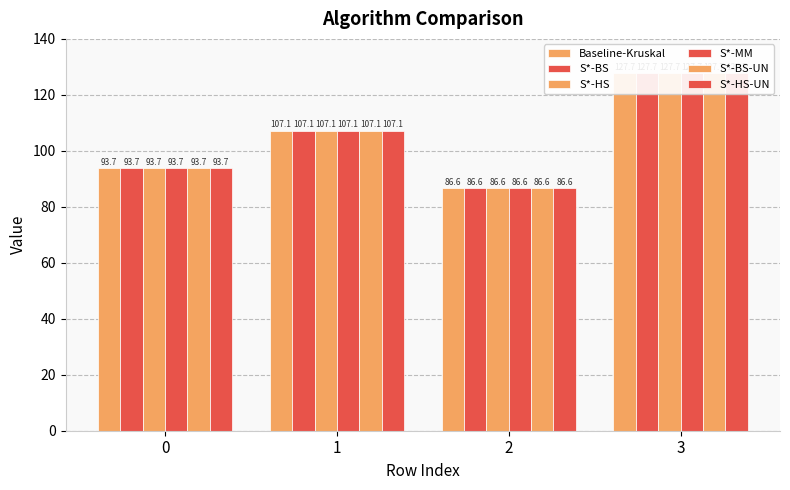

What is the value of the S*-HS-UN bar at the 4th from the left?

127.7